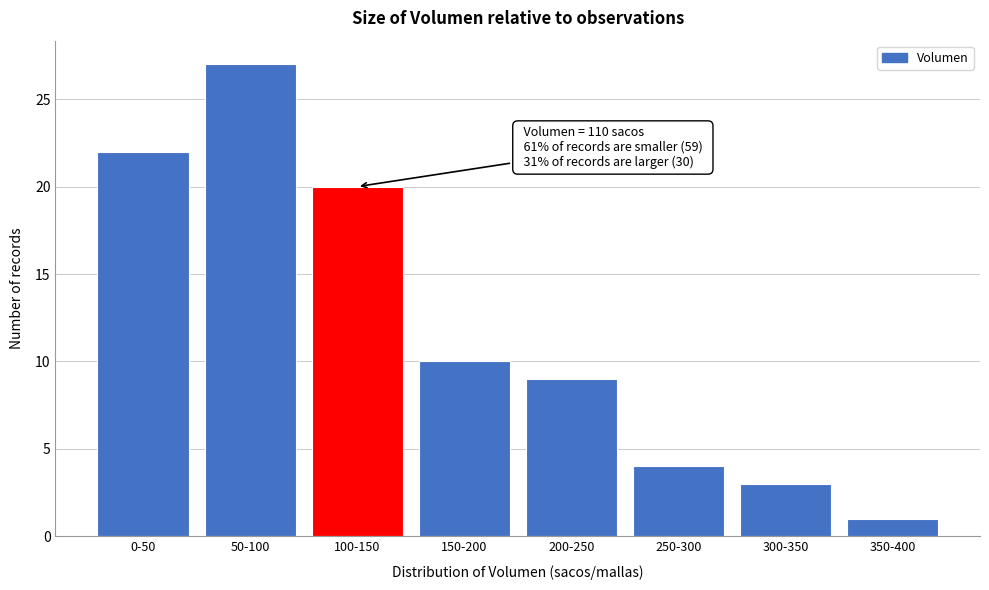

Reading left to right, transcribe all the data shown in this chart.

0-50=22	50-100=27	100-150=20	150-200=10	200-250=9	250-300=4	300-350=3	350-400=1